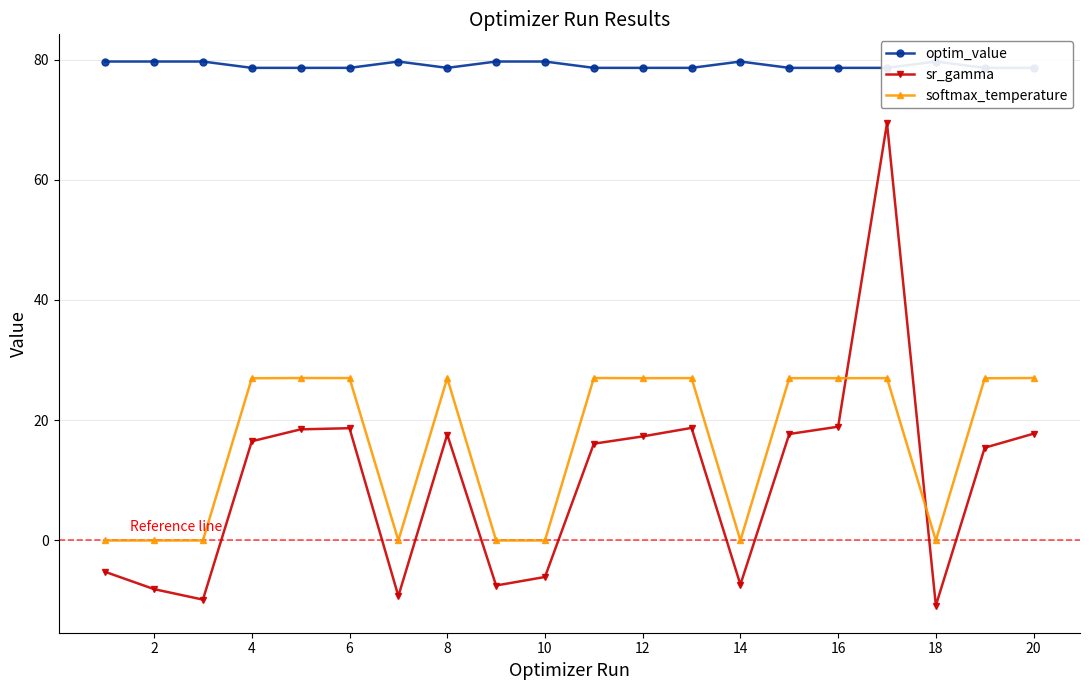

True or false: softmax_temperature has a value of -0.1 at 16.

False